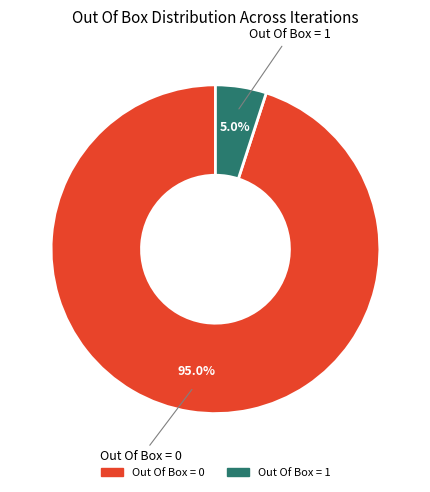

Which slice is the smallest?

Out Of Box = 1